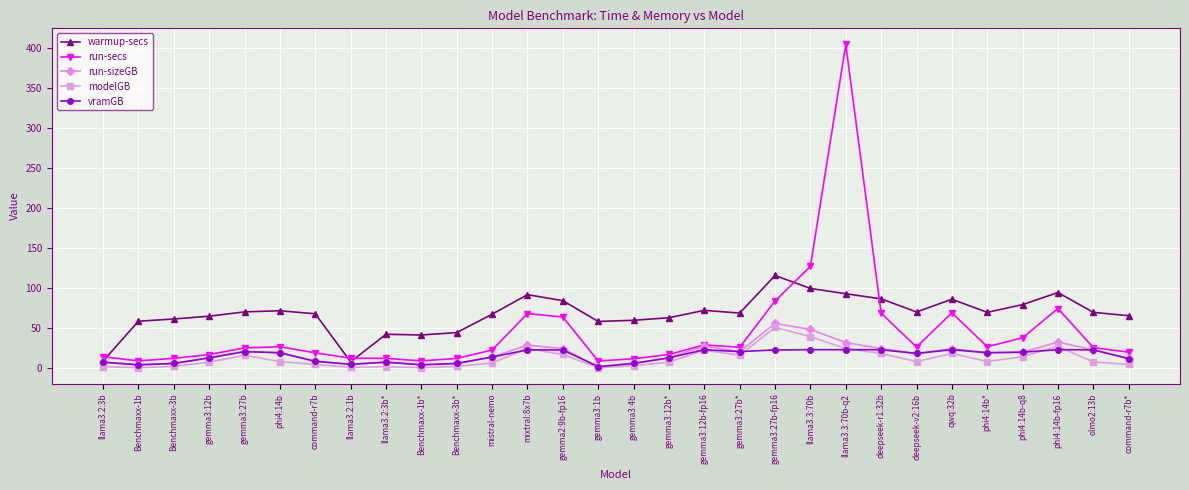

True or false: modelGB and warmup-secs cross at least once.

False